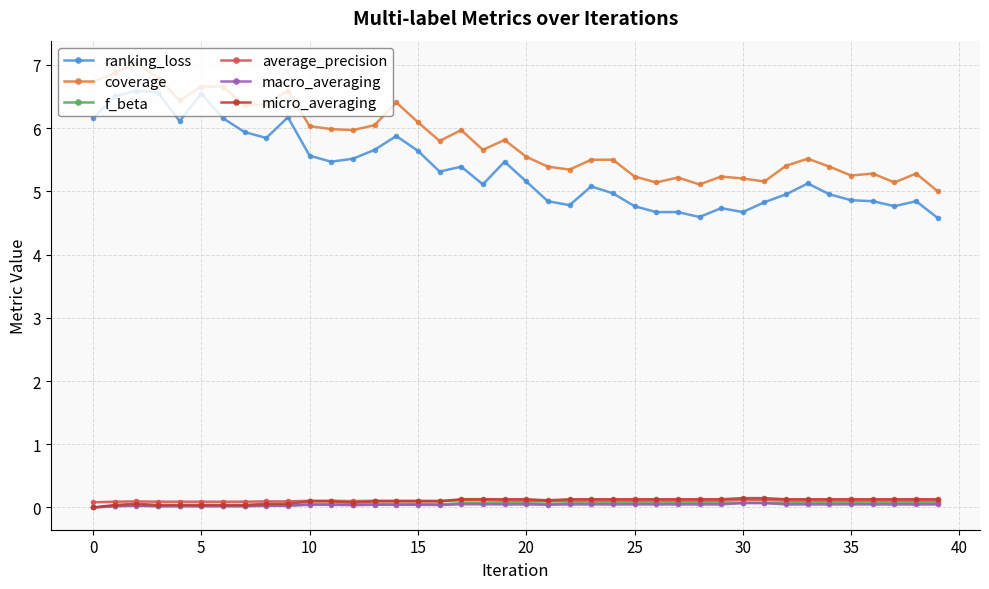

Which series has the largest total across all categories?

coverage